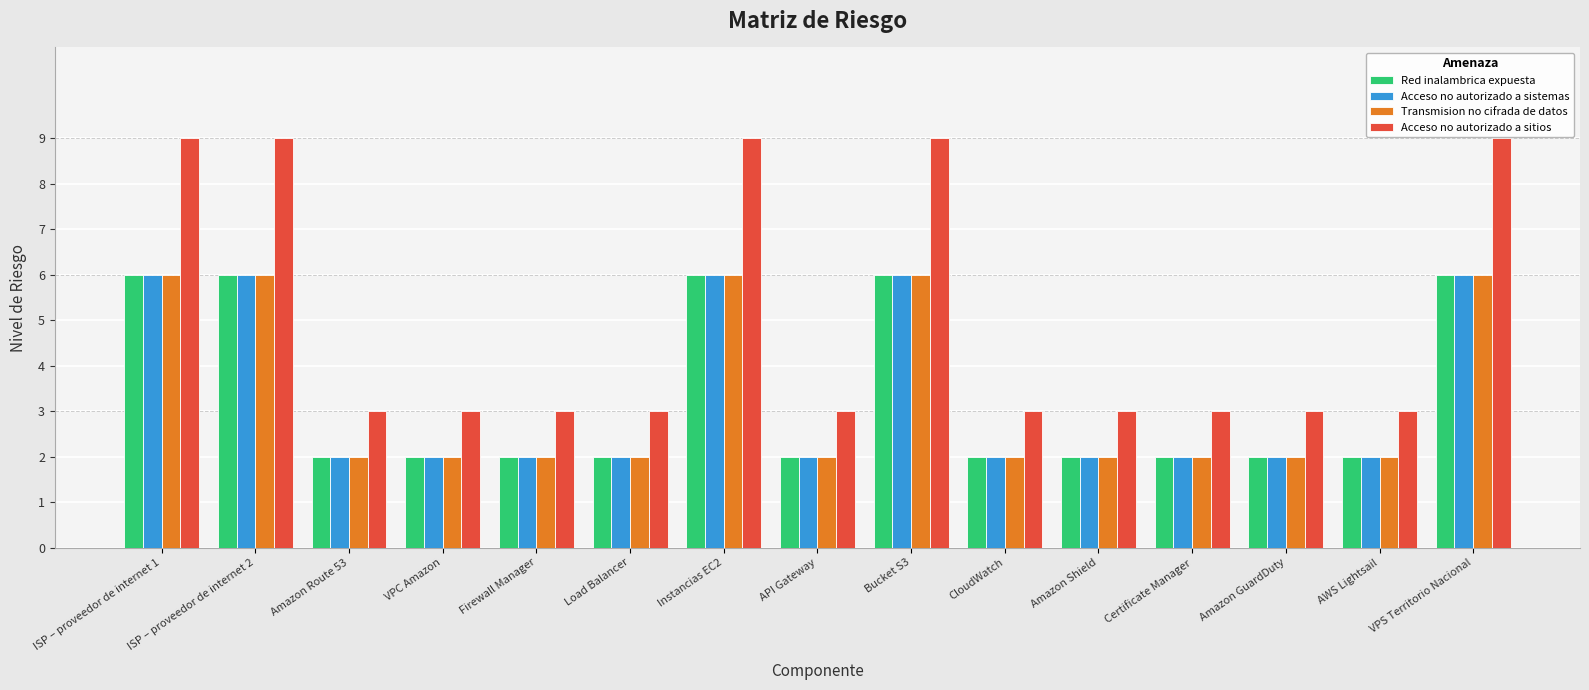

What is the smallest value displayed?

2